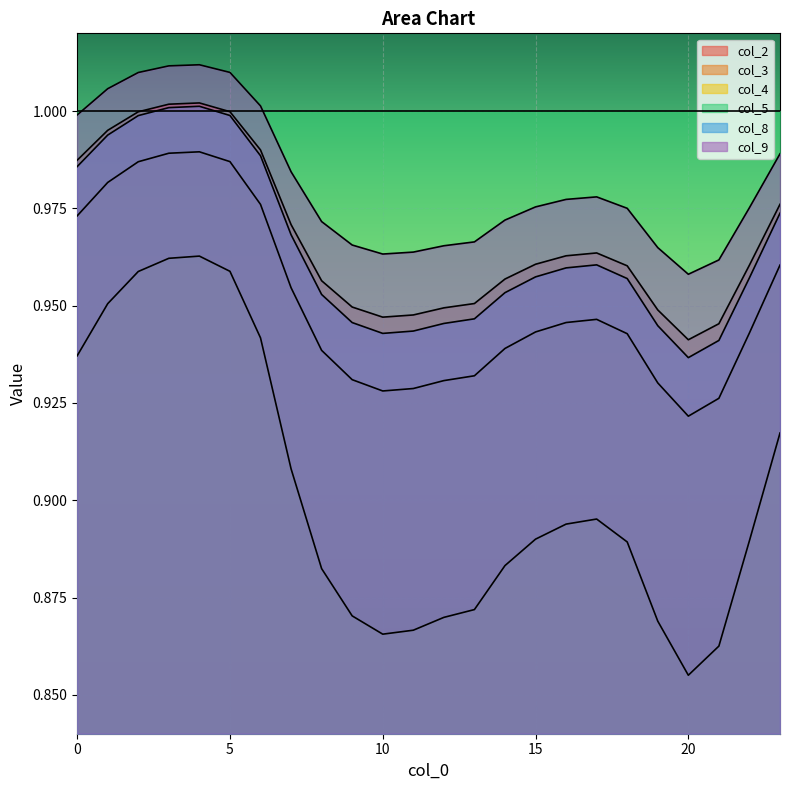

The value of col_3 at 1 is 1.0. True or false?

True